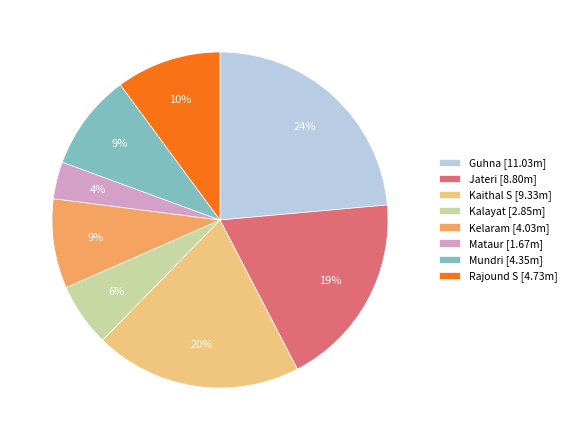

To the nearest percent, what is the difference between the Kelaram and Mataur slice percentages?

5%